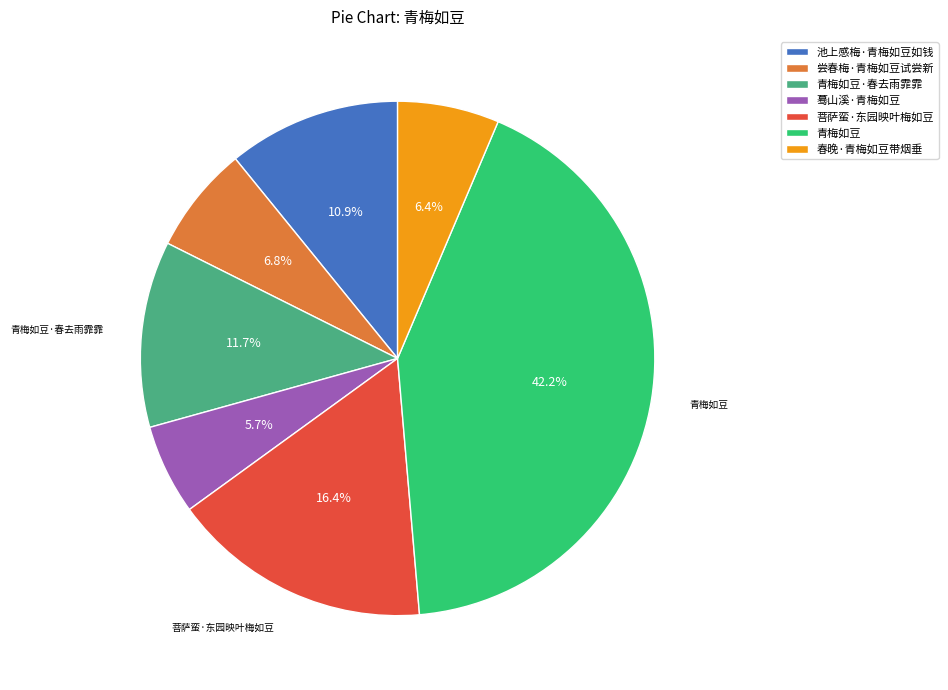

Which category has the biggest portion of the pie?

青梅如豆